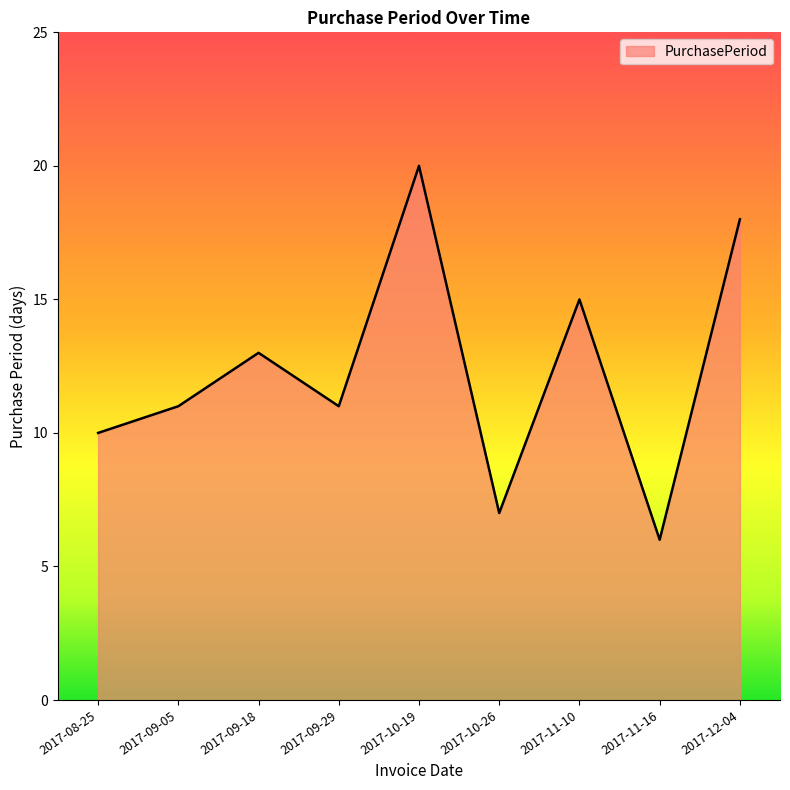

What is the average value?

12